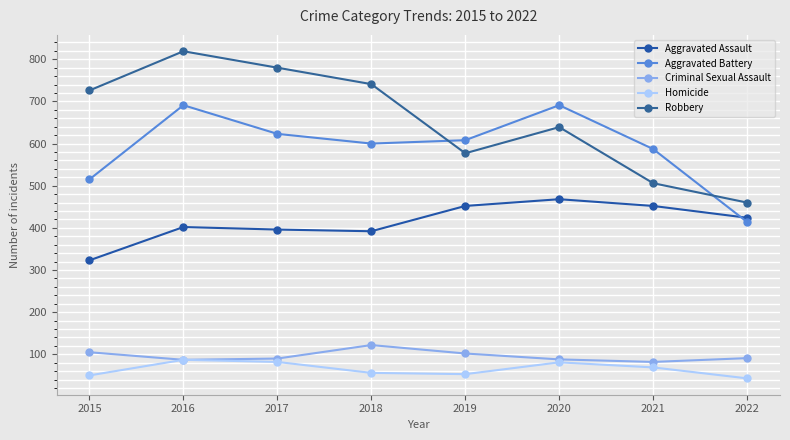

What is the sum of all Aggravated Battery values?

4729